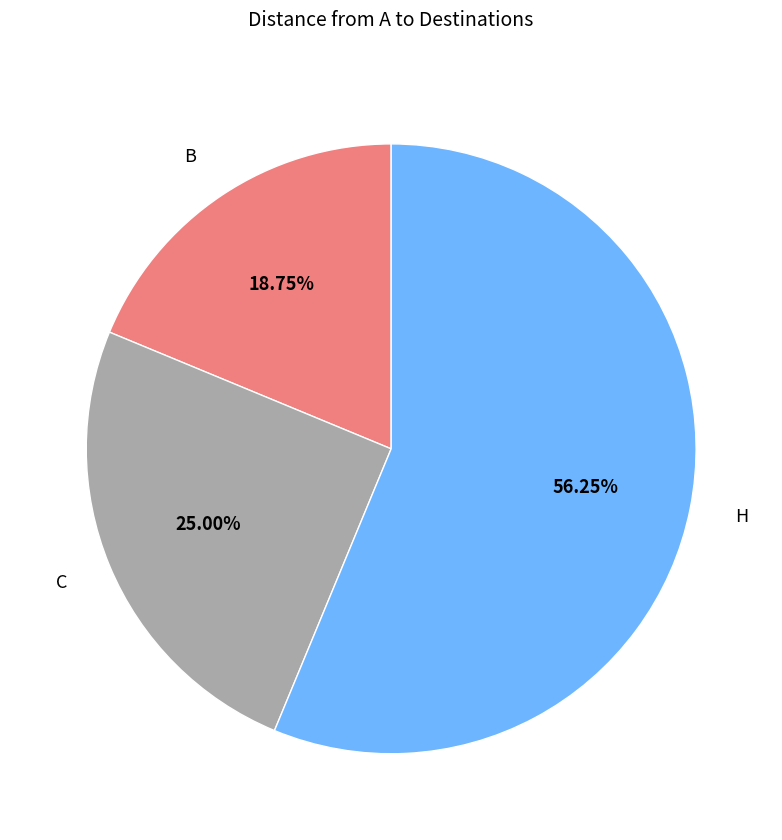

Is the sum of H and C greater than half?

Yes